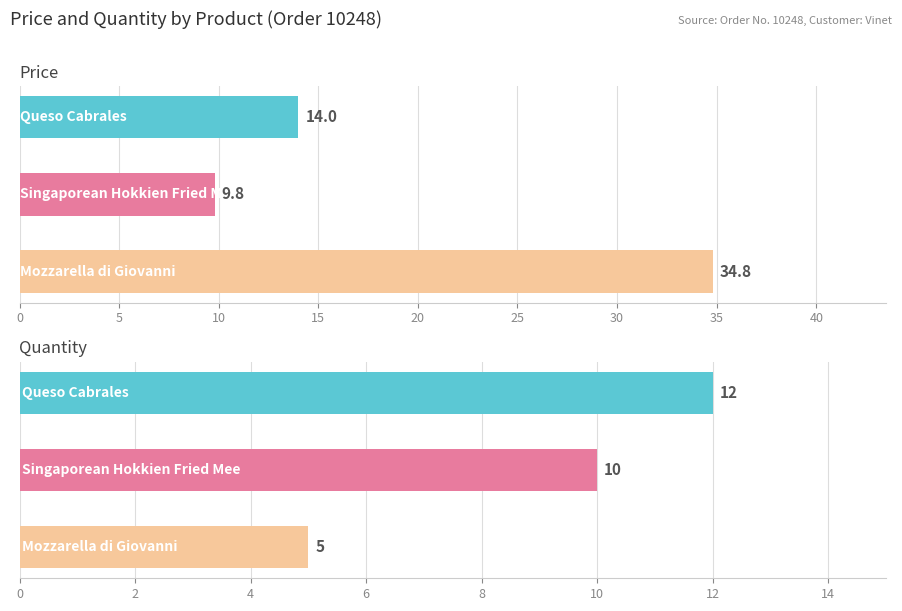

What is the sum of the Quantity values at 10 and 0?

17.0